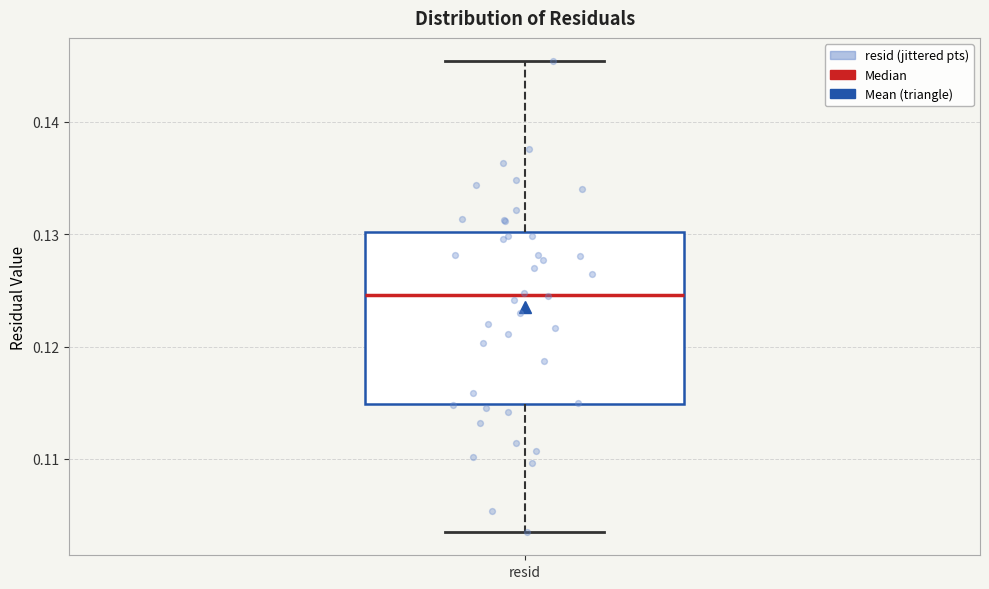

Where does the upper whisker of the box for resid end on the y-axis? The values are not printed on the chart, so give them approximately, as read against the axis.

0.145